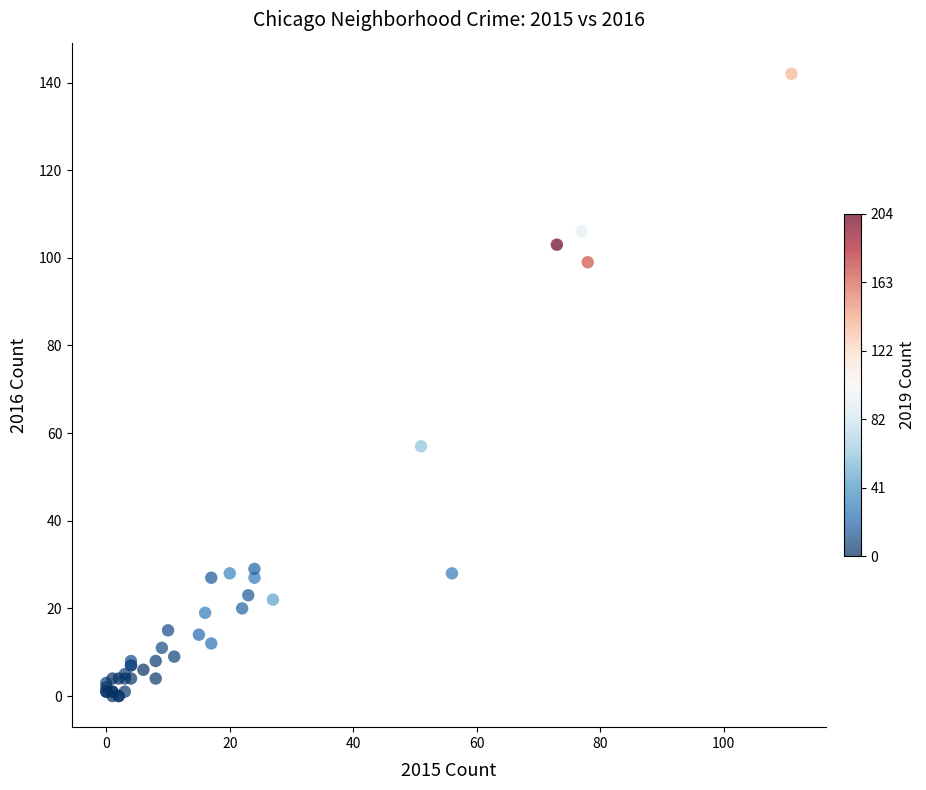

What Y value in the scatter plot is closest to 71?

57